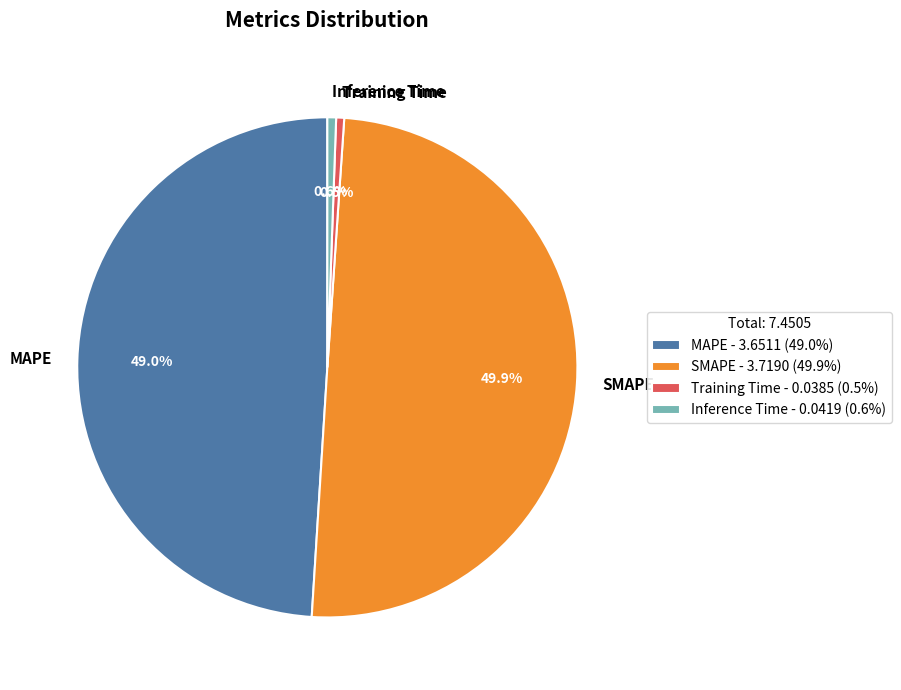

Does Inference Time represent more than half of the total?

No